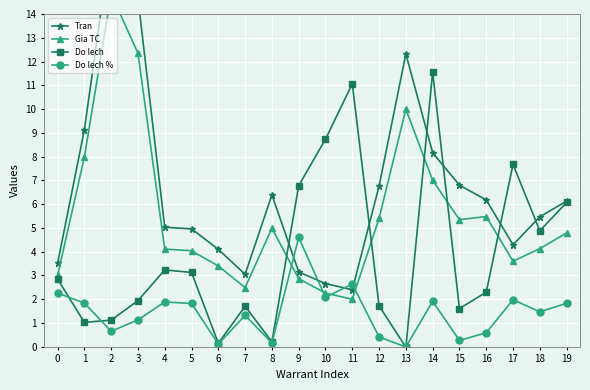

The value of Do lech at 11 is 11.1. True or false?

True